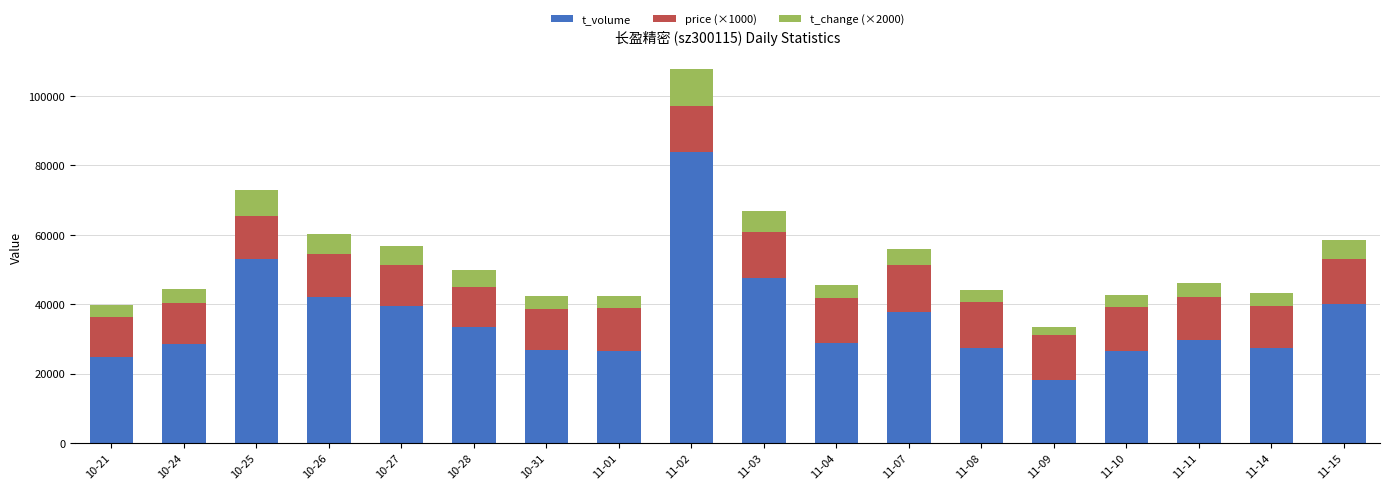

What is the average value of the t_volume series?

35652